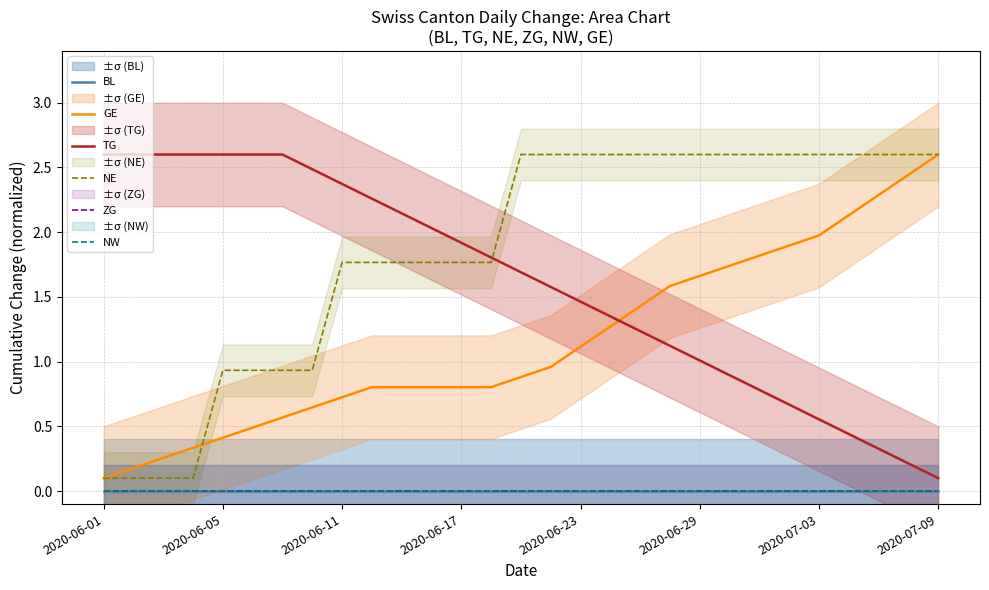

What is the value of the TG point at the 15th from the left?

1.7